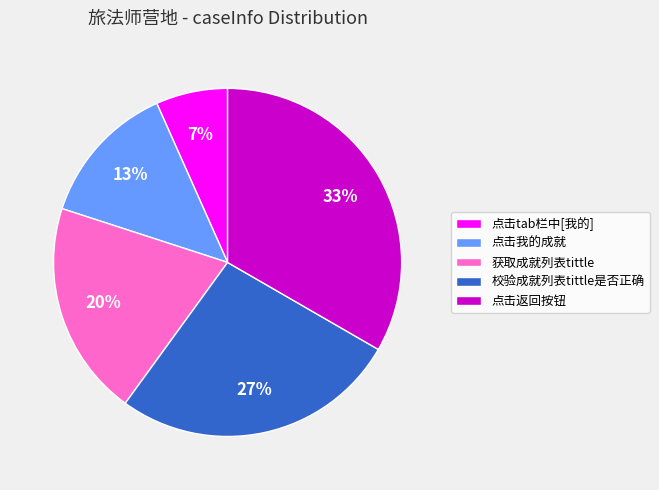

Rank the categories by value from highest to lowest.

点击返回按钮, 校验成就列表tittle是否正确, 获取成就列表tittle, 点击我的成就, 点击tab栏中[我的]